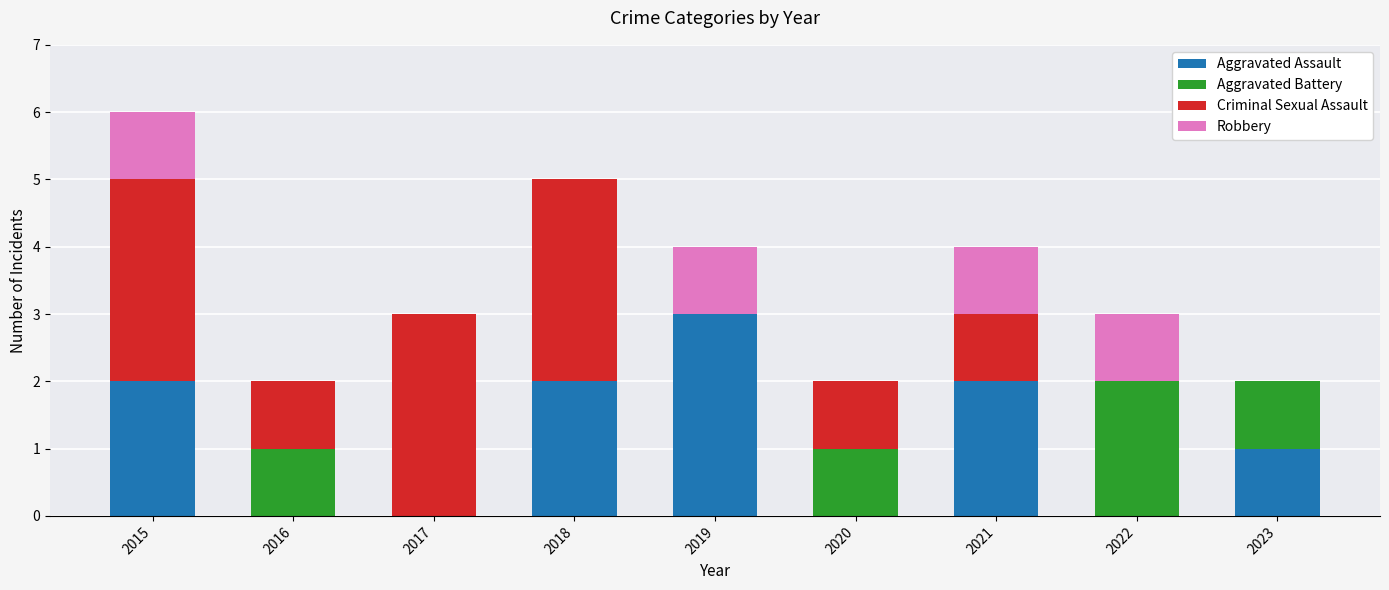

The Aggravated Assault series shows 1 at 2018. True or false?

False